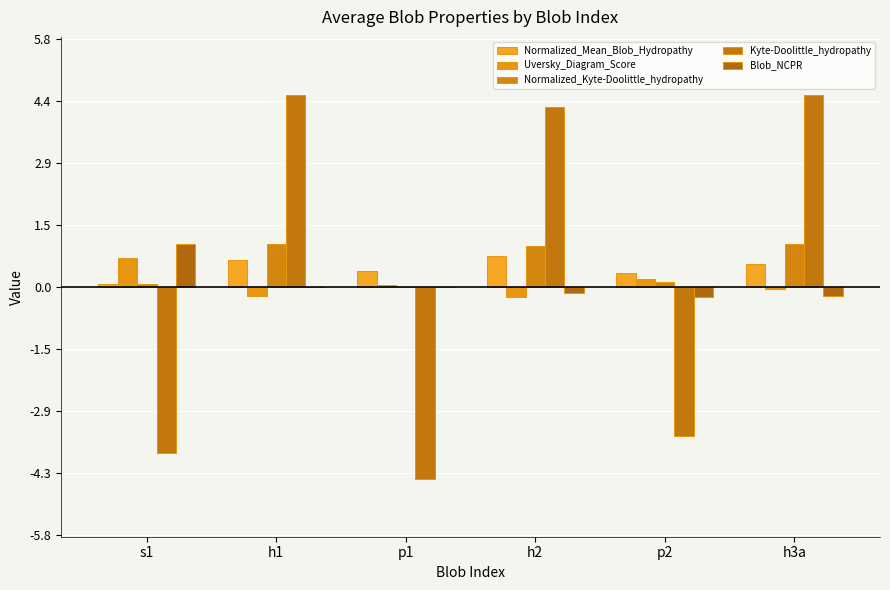

How many groups of bars are there?

6